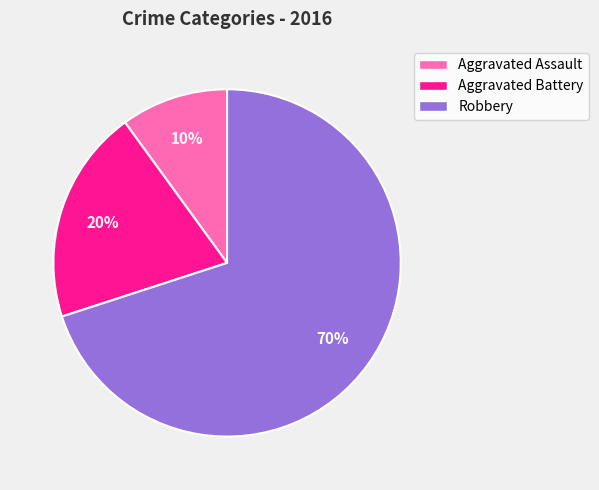

What percentage is the Aggravated Assault slice, to the nearest percent?

10%